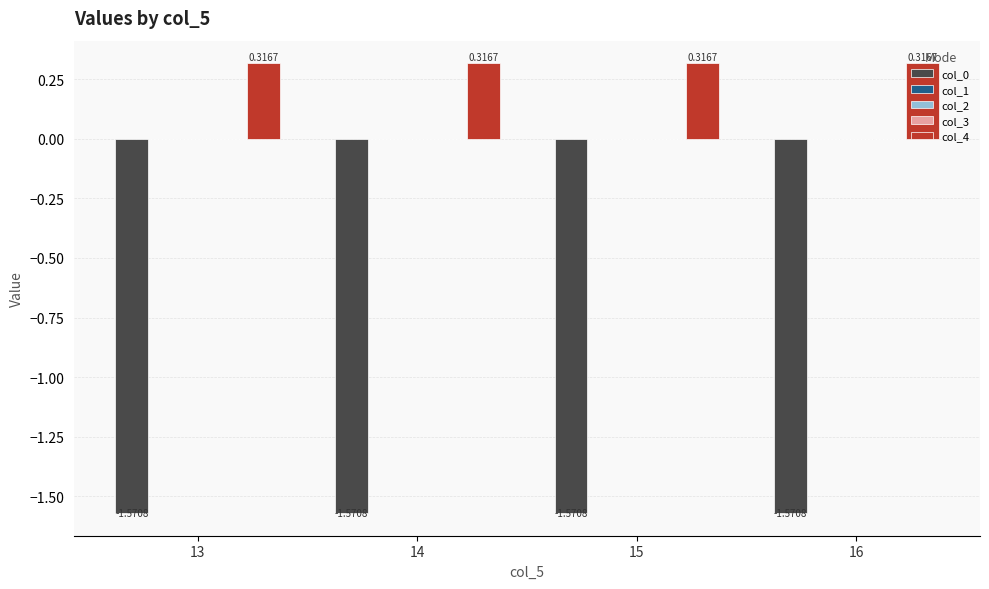

What is the sum of all col_4 values?

1.3